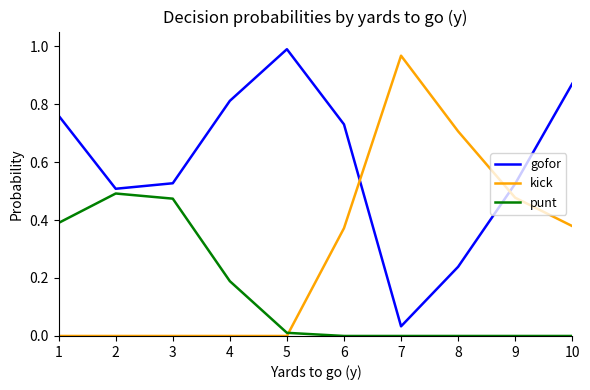

True or false: gofor has a value of 0.4 at 1.

False